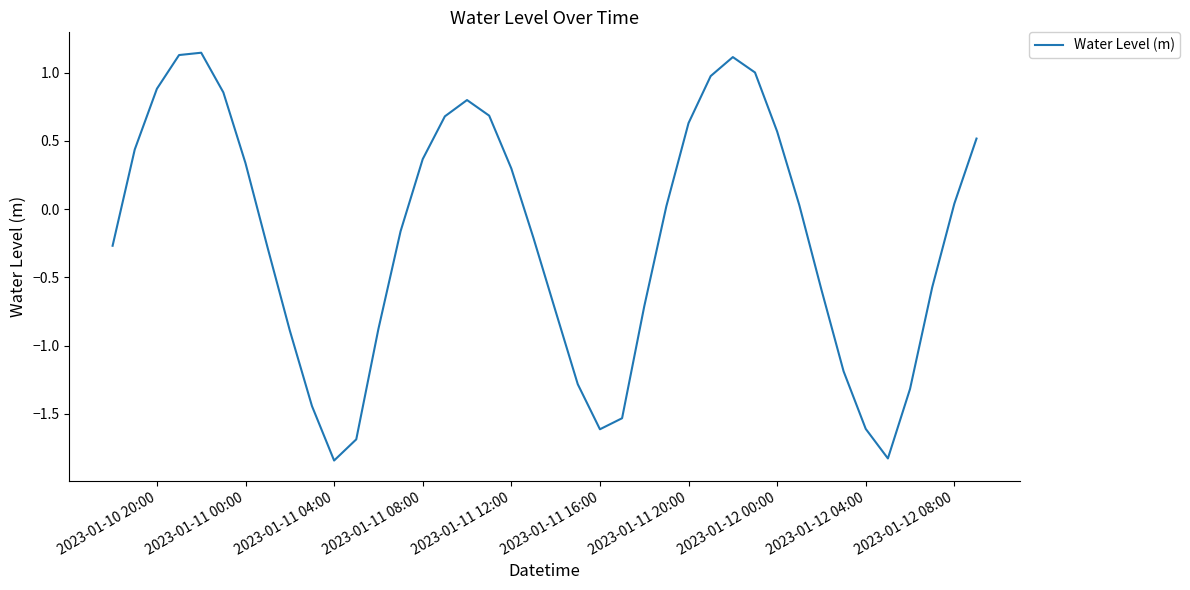

Where is the first local minimum?

2023-01-11 04:00